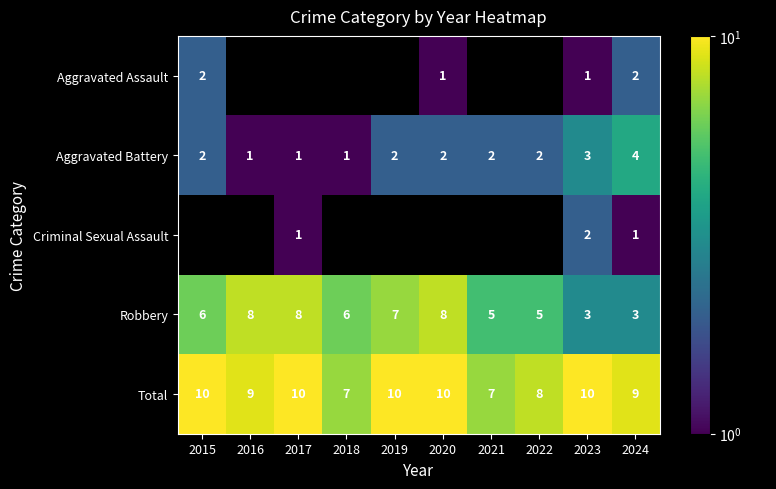

What is the average value of the Robbery series?

6